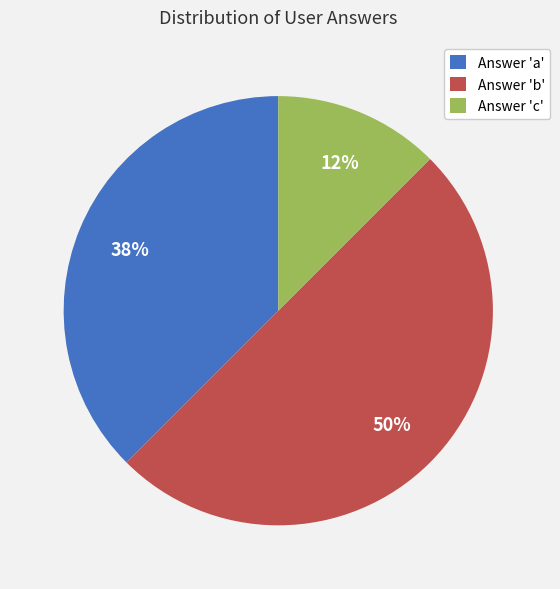

Do Answer 'a' and Answer 'b' together represent more than half of the pie?

Yes